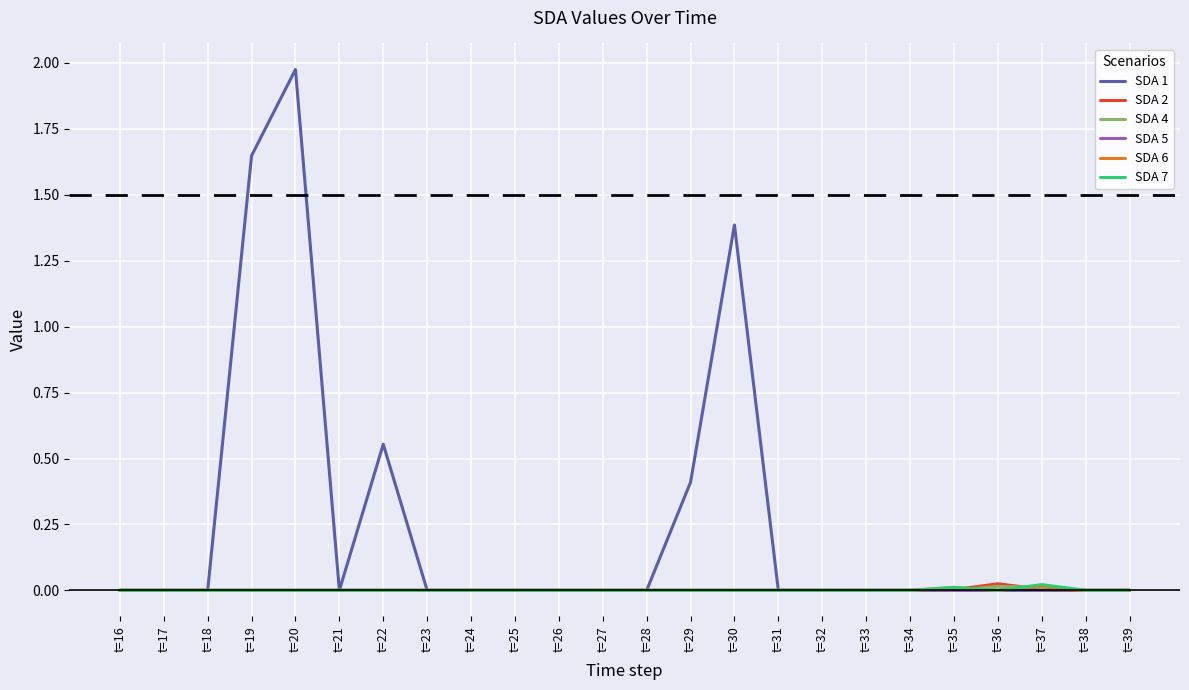

Which series has the widest spread of values?

SDA 1